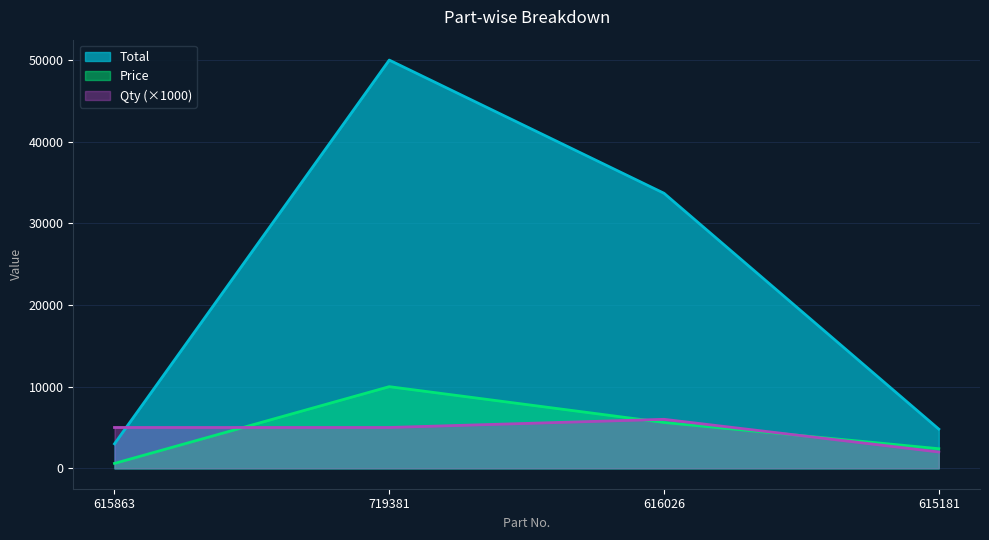

Reading right to left, what are all the values shown in this chart?

Total: 615181=4800	616026=33684	719381=49995	615863=3000
Price: 615181=2400	616026=5614	719381=9999	615863=600
Qty: 615181=2000	616026=6000	719381=5000	615863=5000